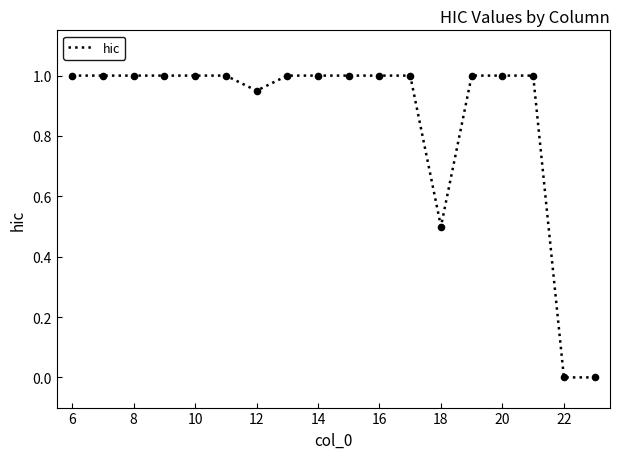

What is the difference between the maximum and minimum values?

1.0